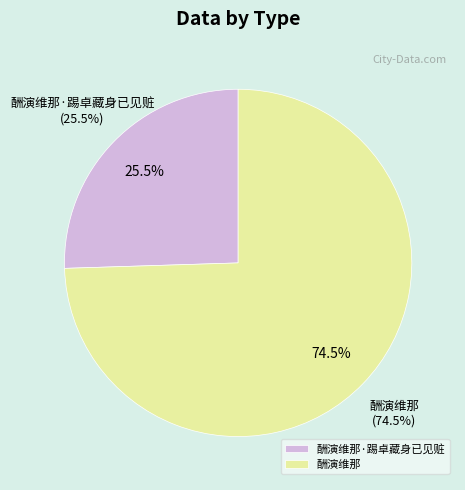

How many slices are in this pie chart?

2